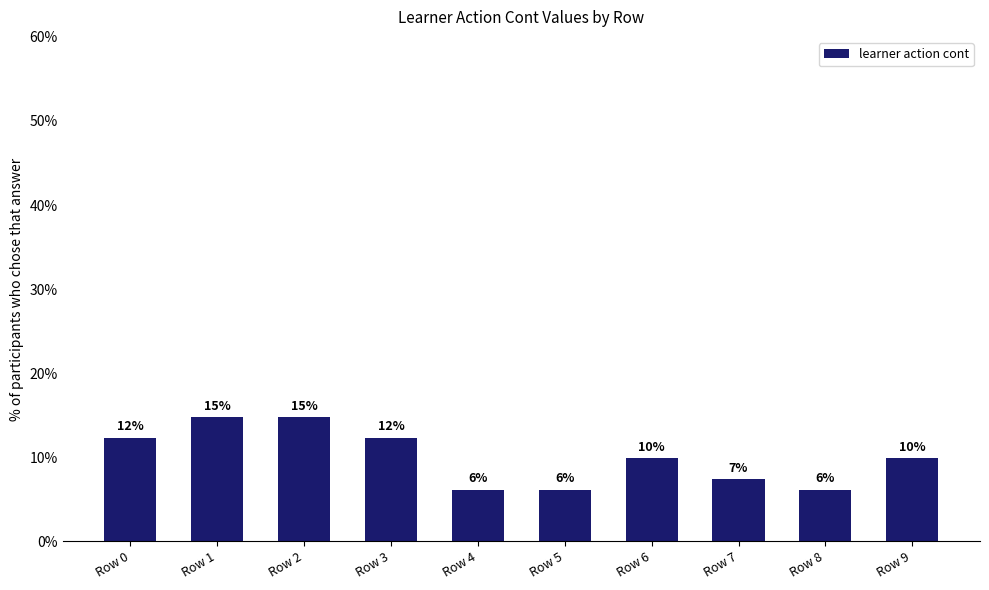

What is the value of the 6th bar from the left?

6.2